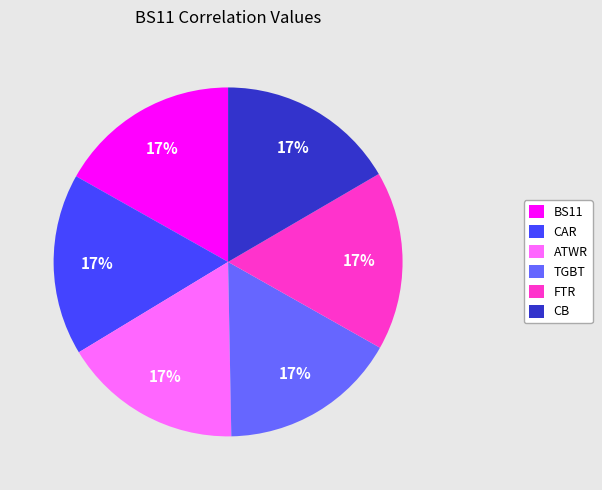

Is BS11 the majority of the pie?

No